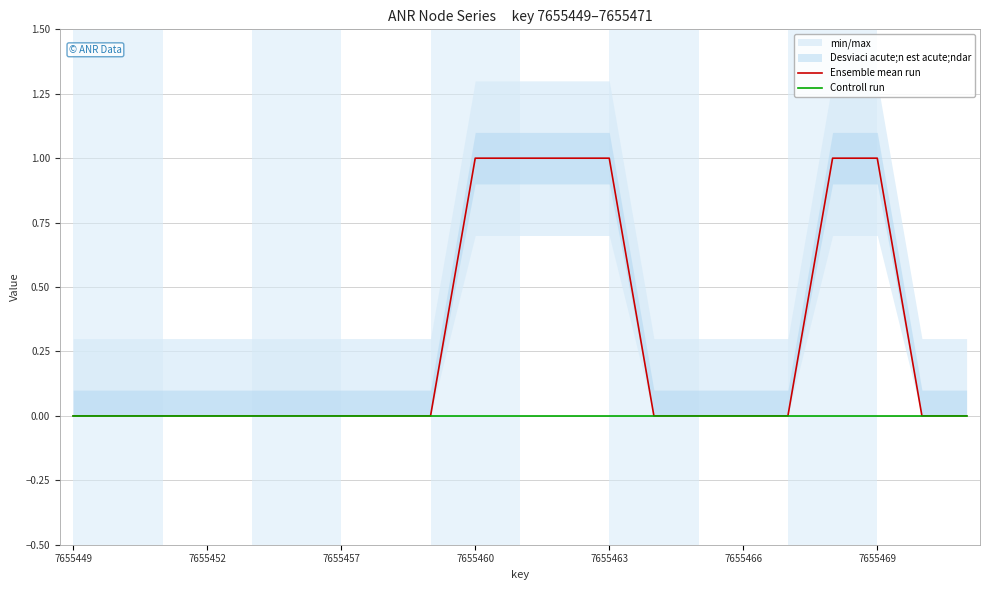

How many lines are shown in the chart?

2